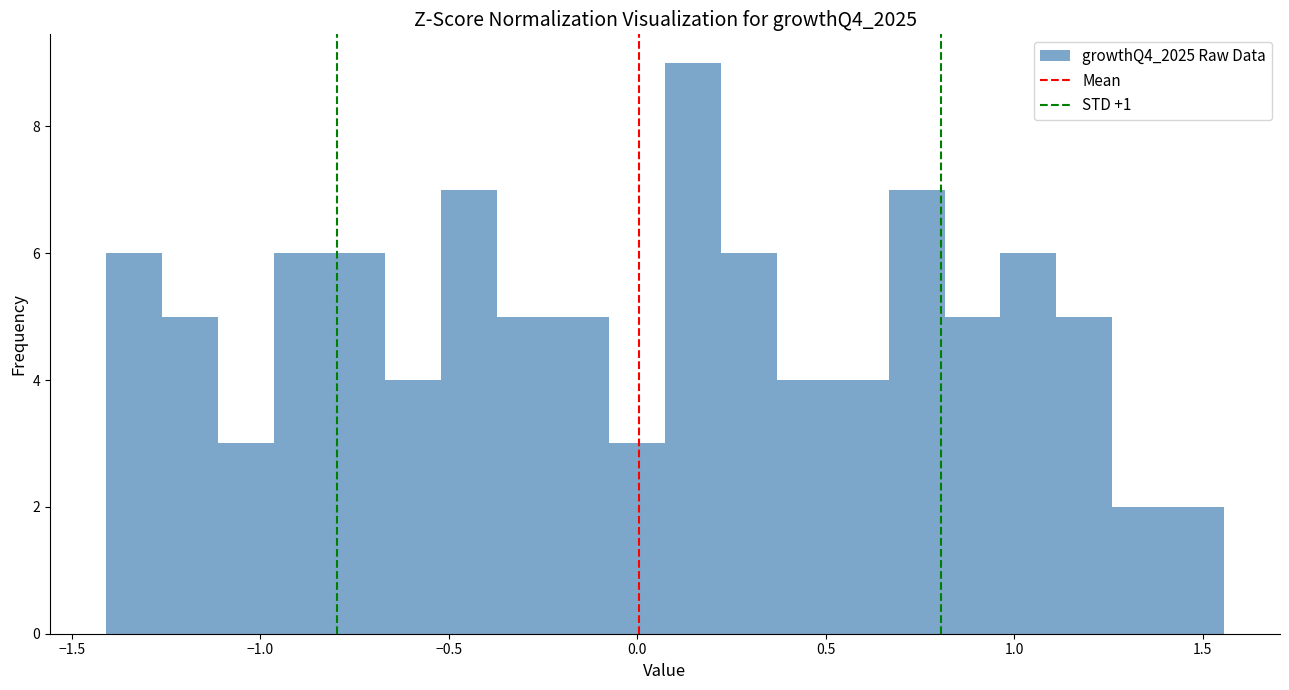

Around what value on the x-axis is the tallest bar? Give the approximate position of its centre, as read against the axis.

0.15